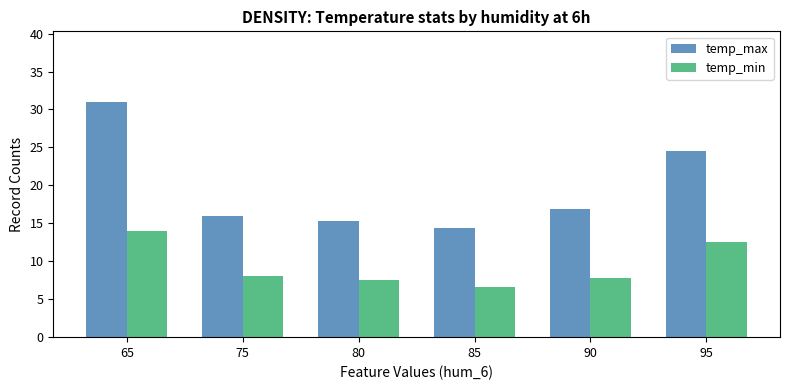

What is the average value of the temp_min series?

9.4